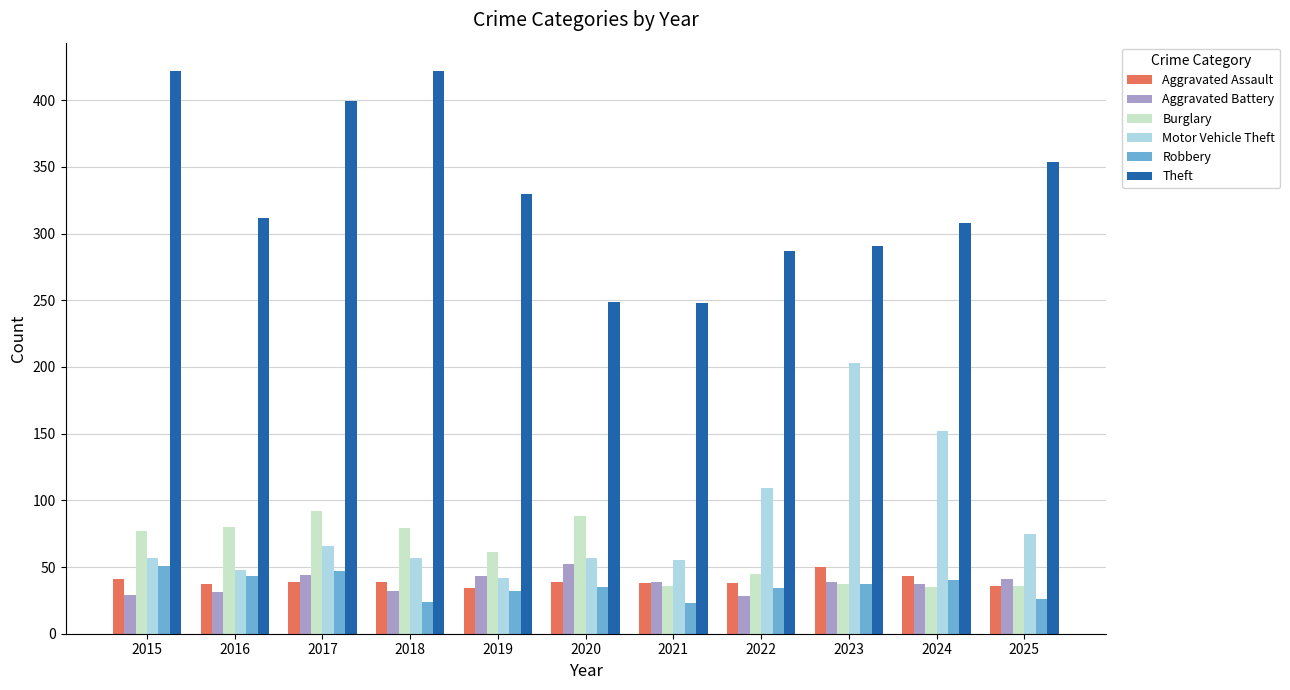

What is the sum of the Robbery values at 2024 and 2016?

83